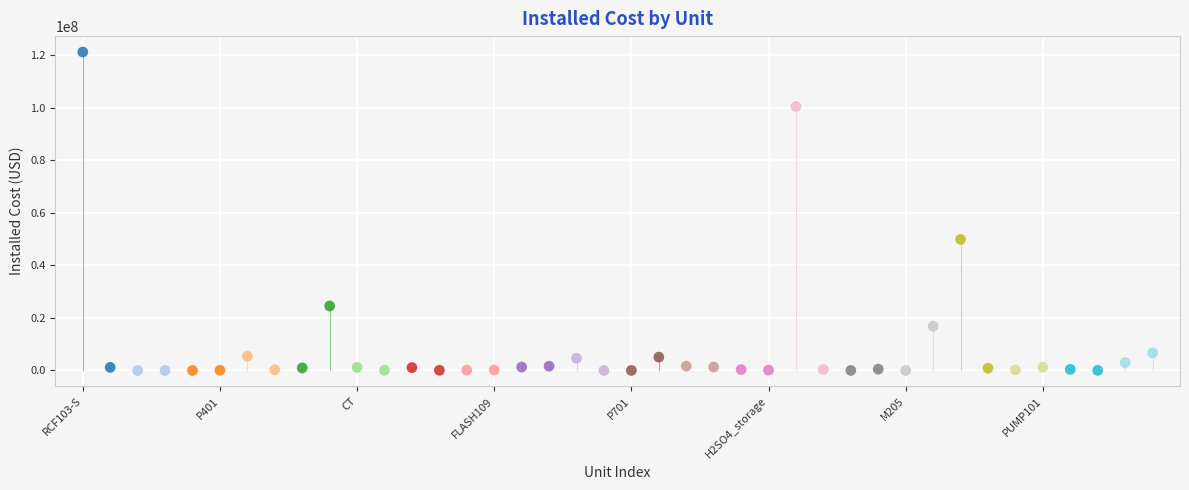

What Y value in the scatter plot is closest to 60567571?

49850855.5